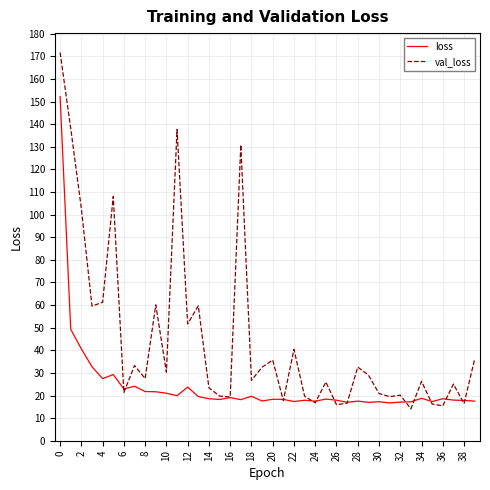

List the series in order of their peak value, lowest first.

loss, val_loss